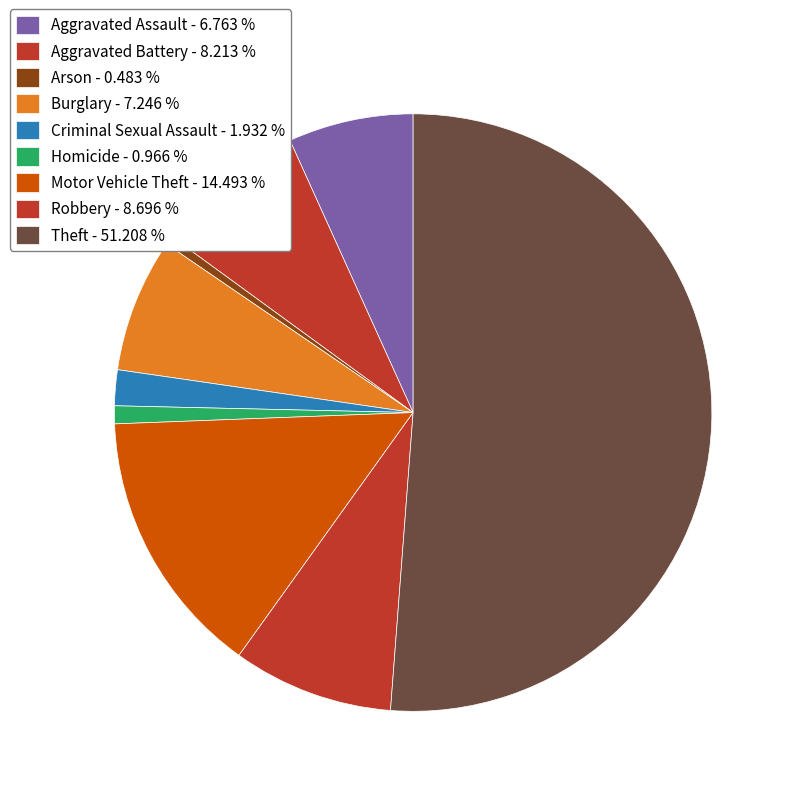

Which slice represents more than half of the pie?

Theft